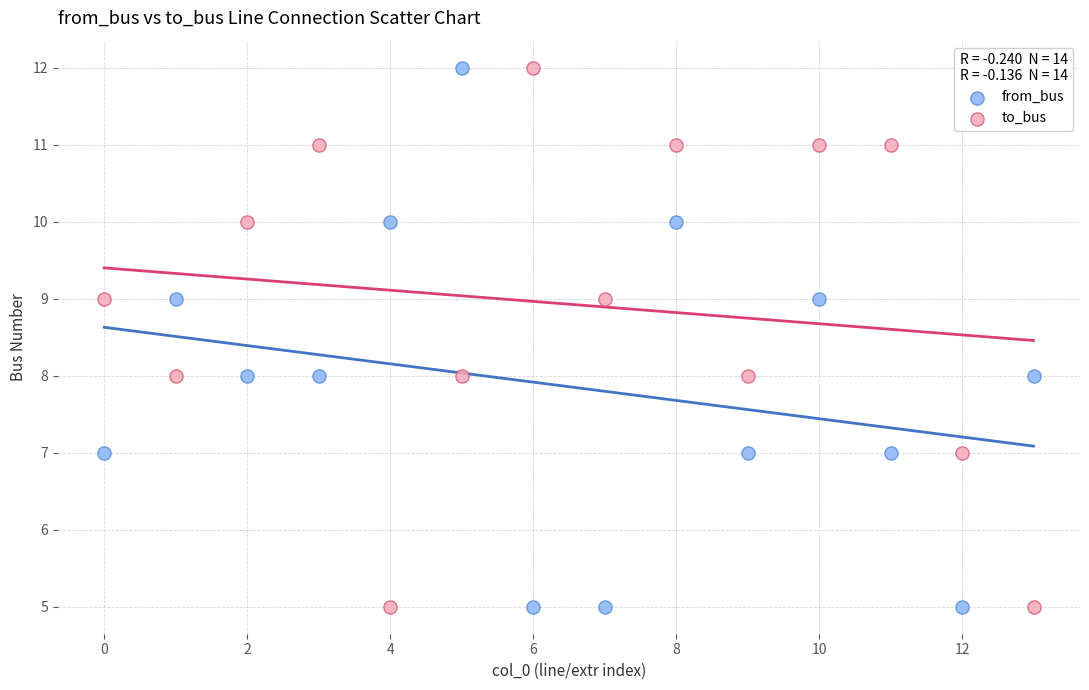

Across all data points, what is the range of Y values (max minus min)?

7